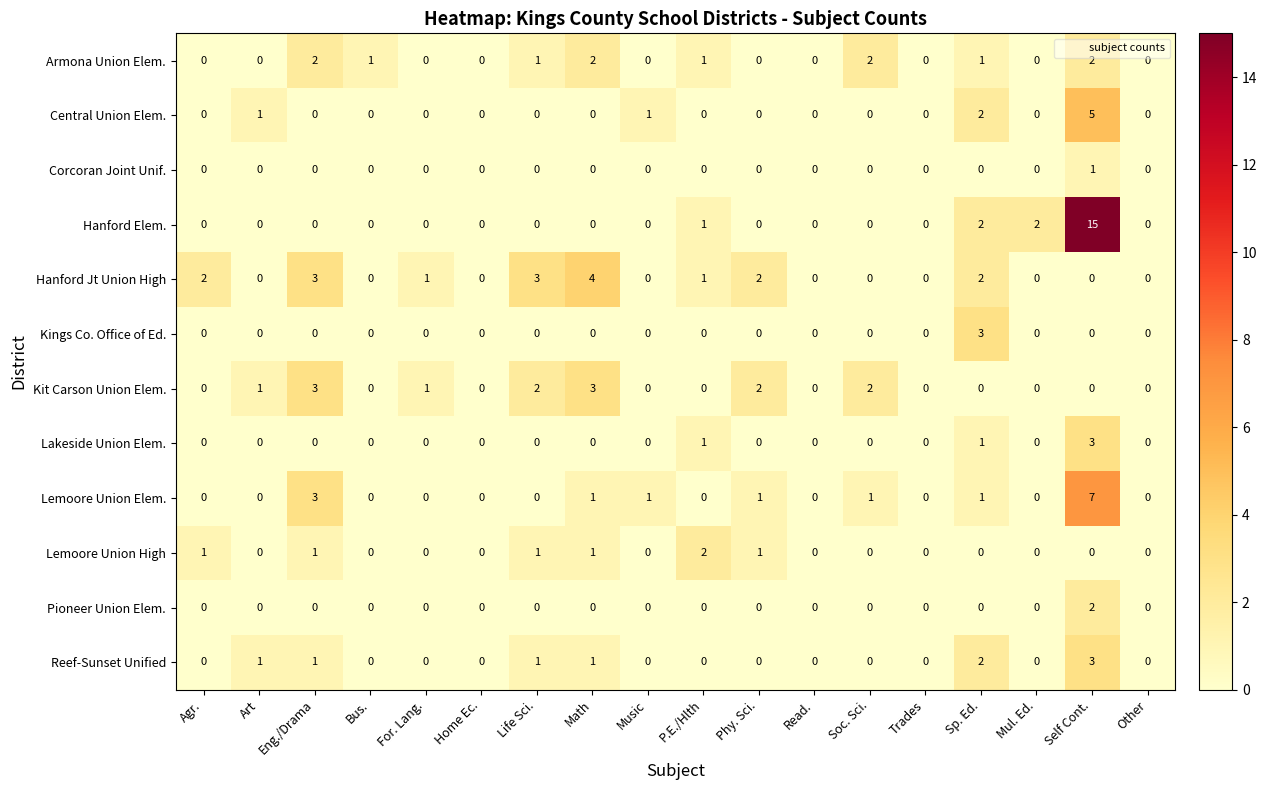

How many positive values does the Lakeside Union Elem. series have?

3